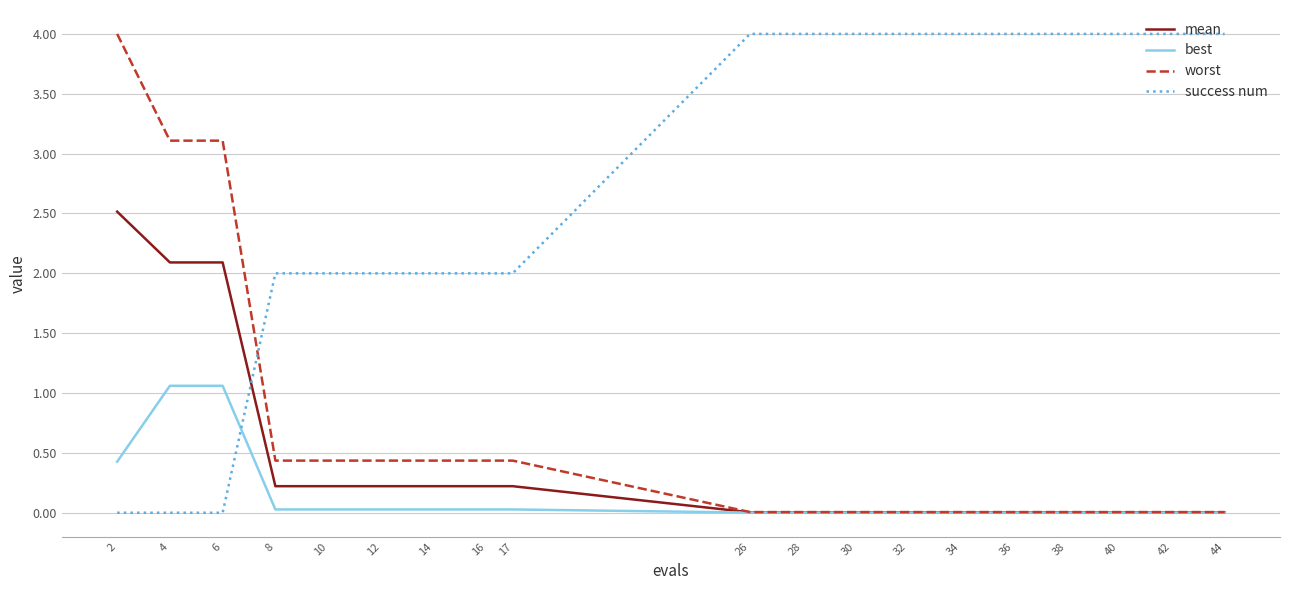

Is it true that success num equals 4.0 at 42?

True